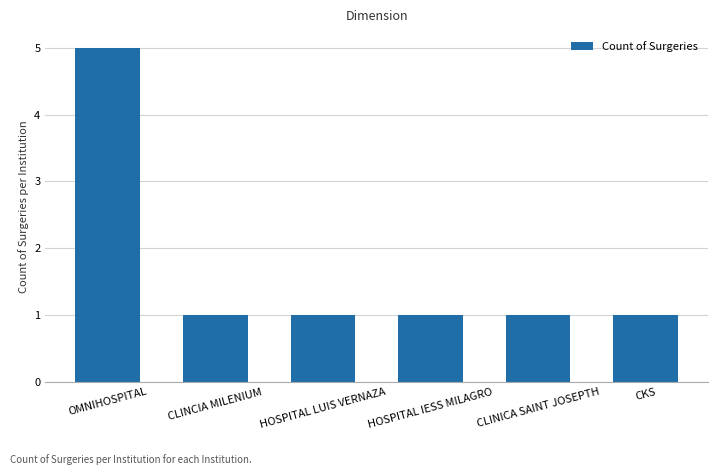

What position from the right is CLINICA SAINT JOSEPTH?

2